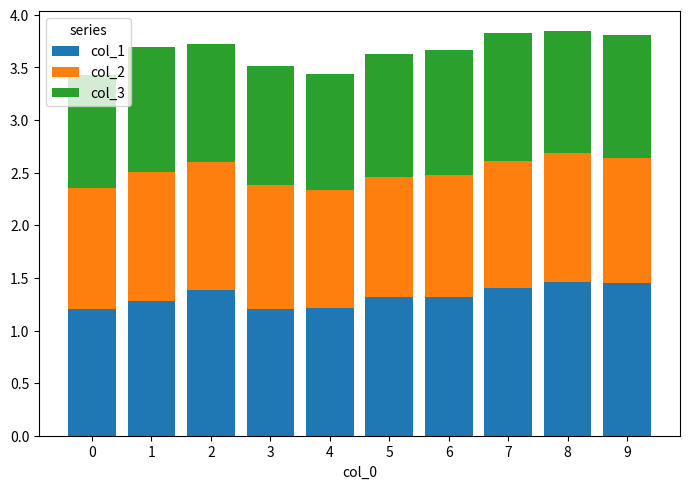

The value of col_1 at 5 is 1.3. True or false?

True